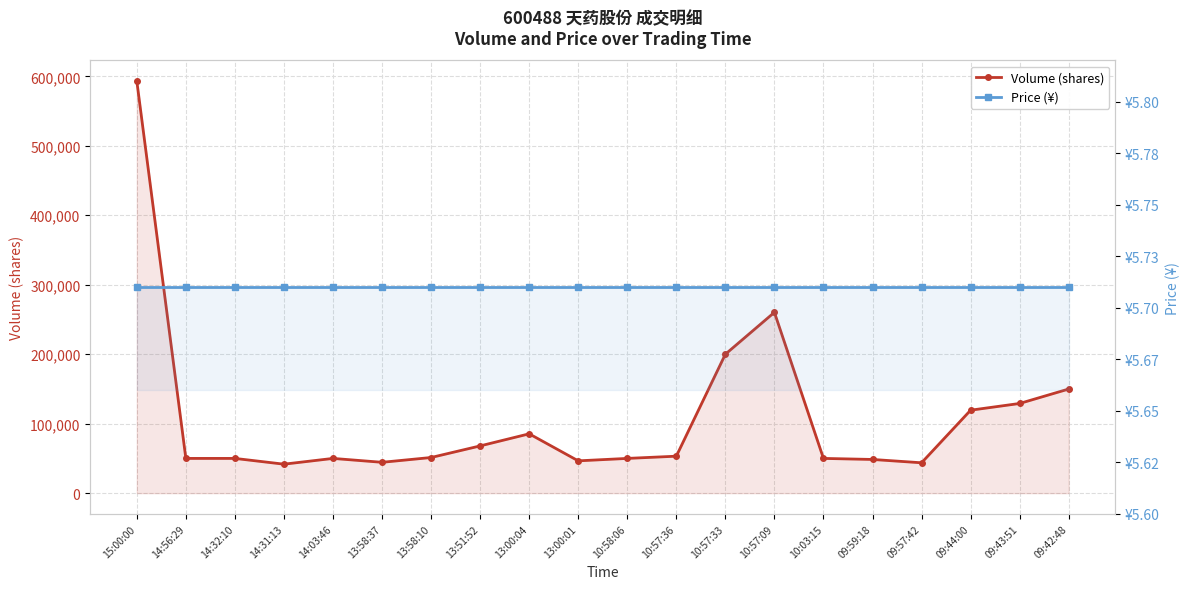

What is the highest value of the Price (¥) series?

5.7